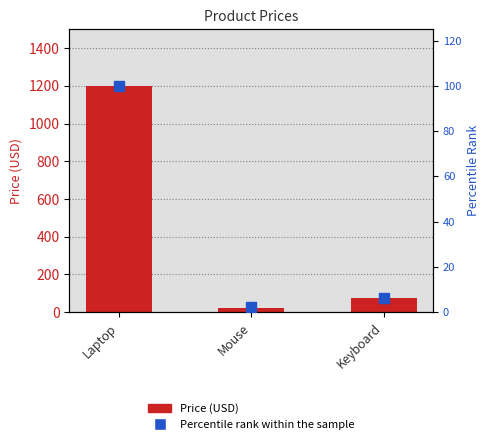

At how many categories does at least one series exceed 646?

1